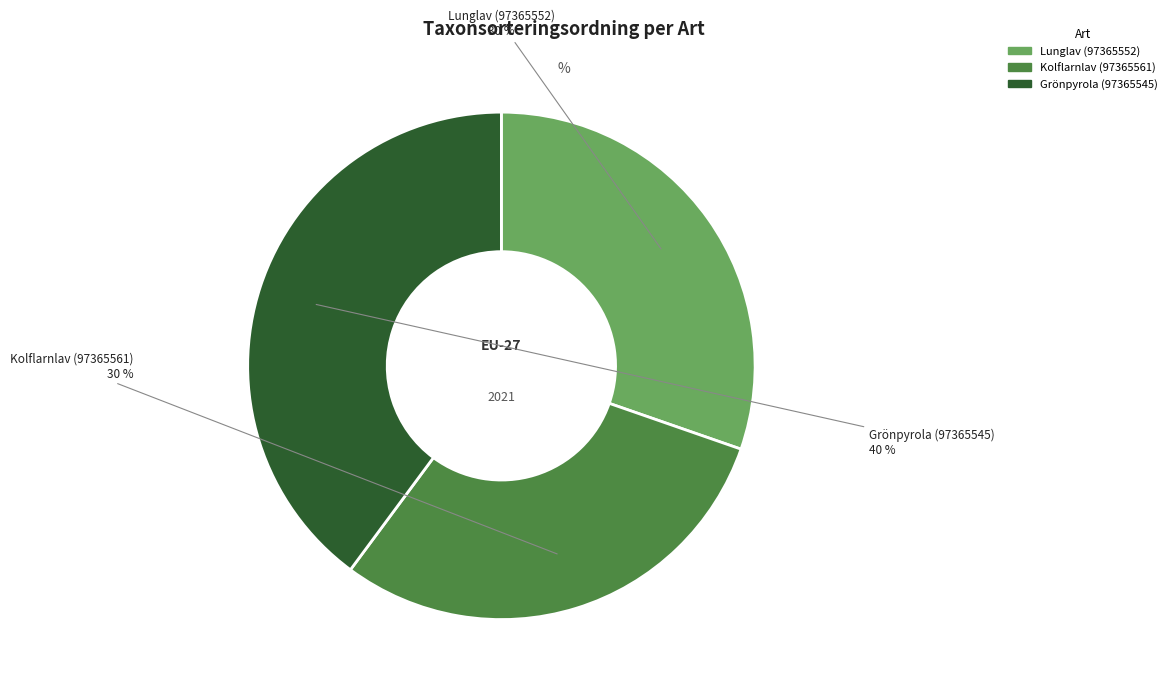

To the nearest percent, what portion does Kolflarnlav (97365561) represent?

30%